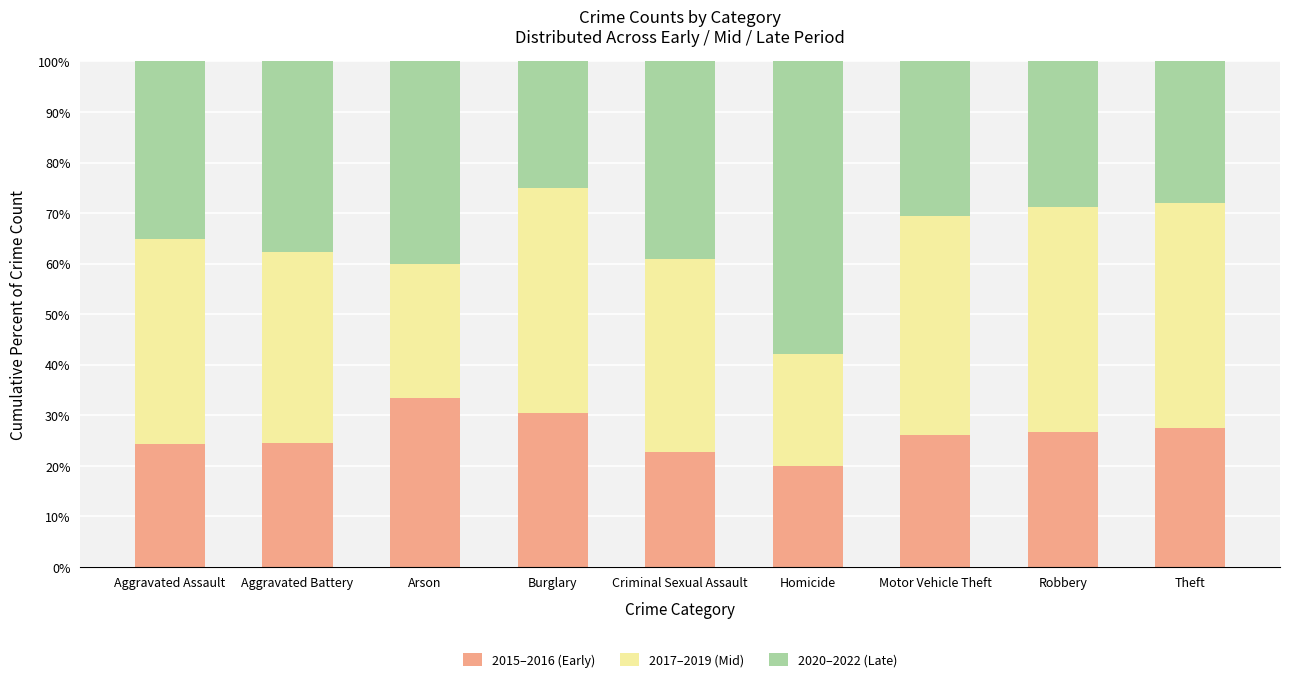

What is the sum of all 2015–2016 (Early) values?

236.0